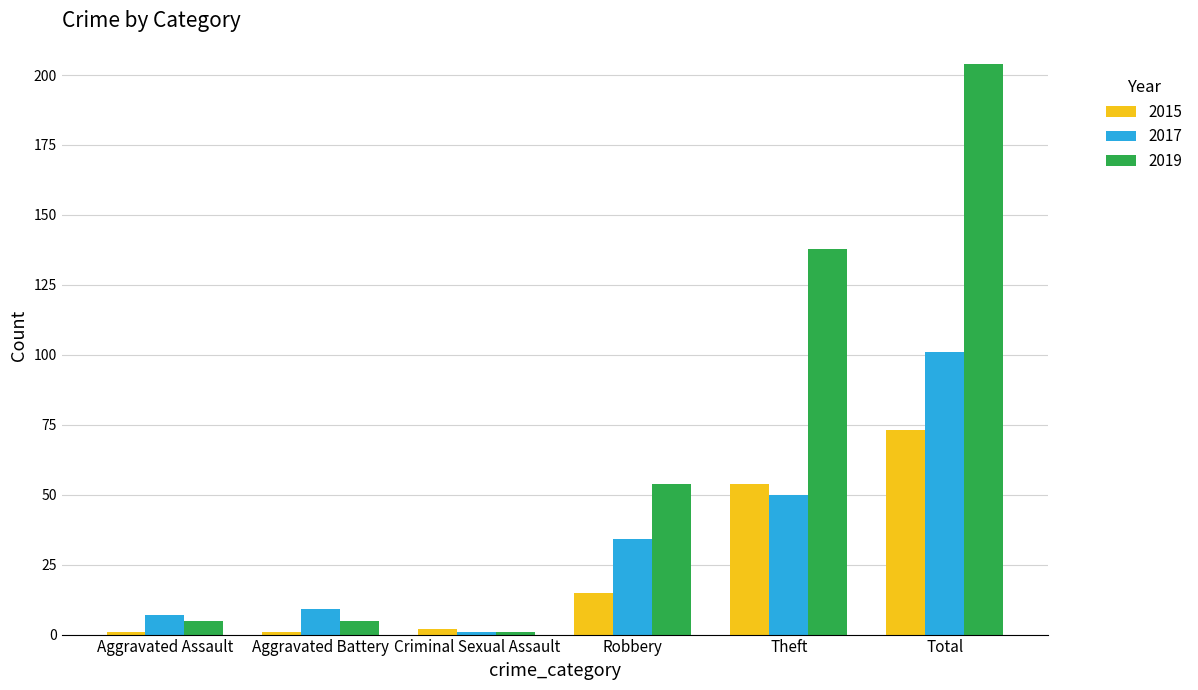

How many groups of bars are there?

6